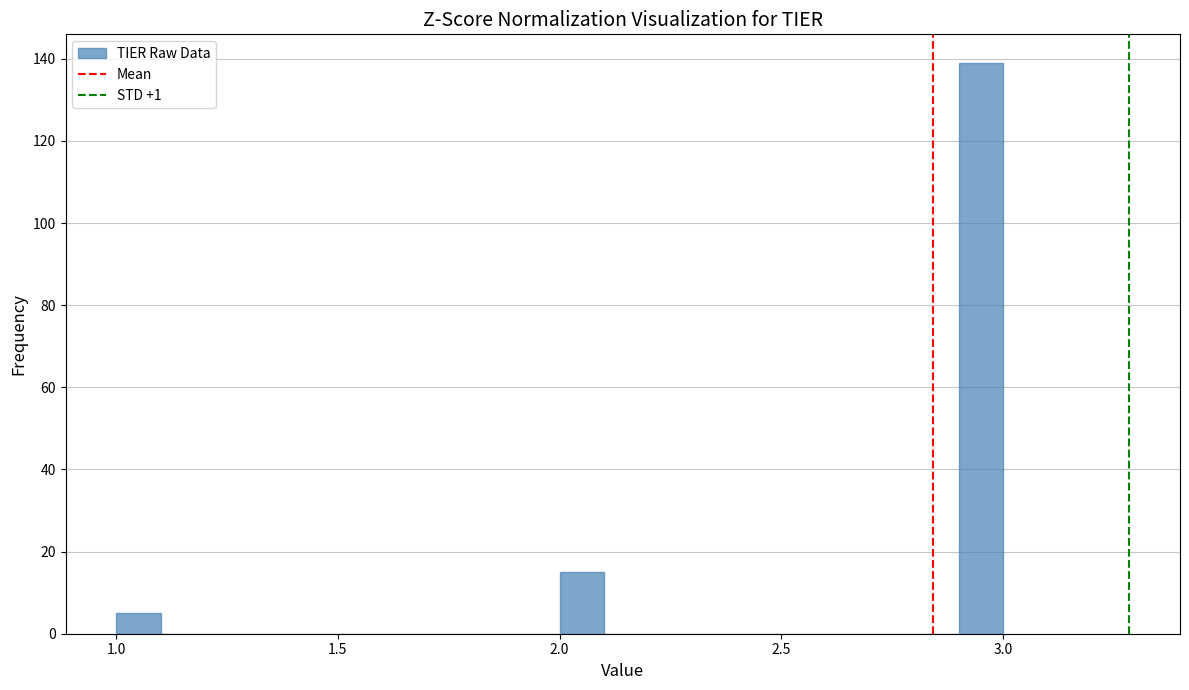

Around what value on the x-axis is the tallest bar? Give the approximate position of its centre, as read against the axis.

2.95